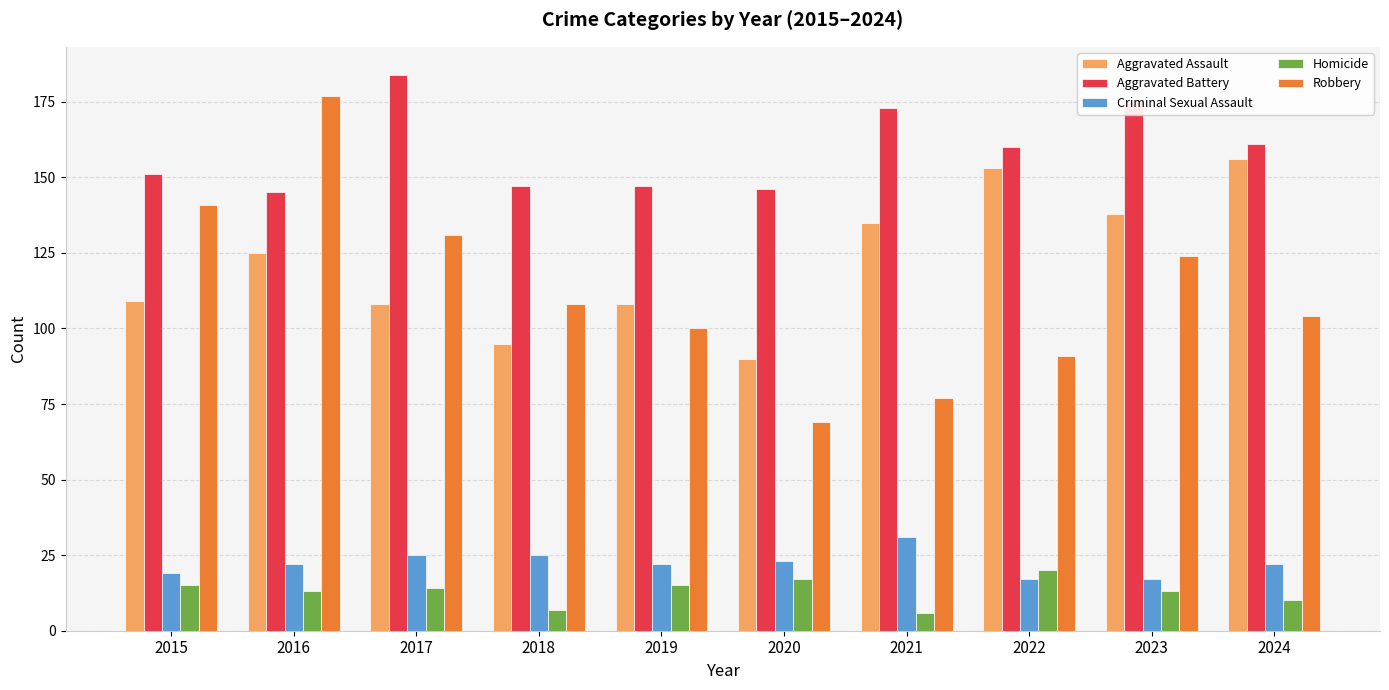

What is the difference between the Aggravated Battery values at 2023 and 2021?

2